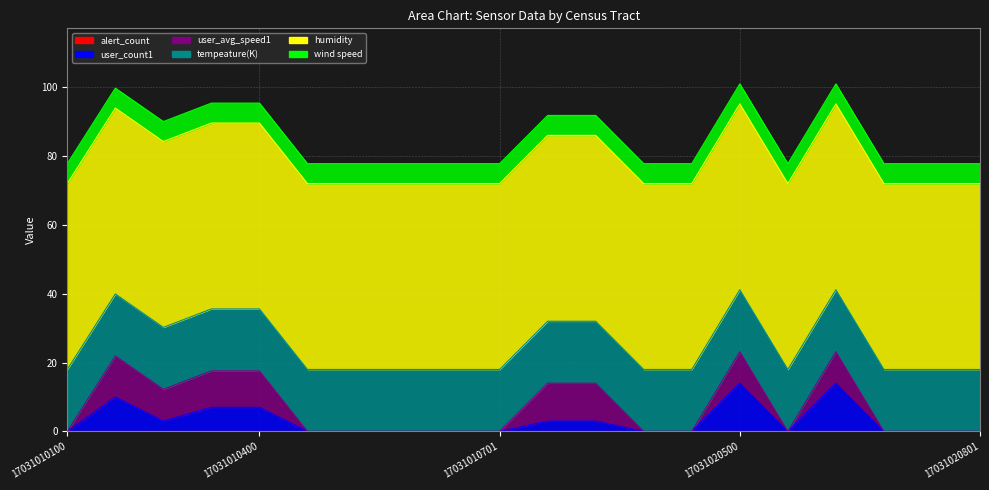

At which label is alert_count closest to 0?

17031010100